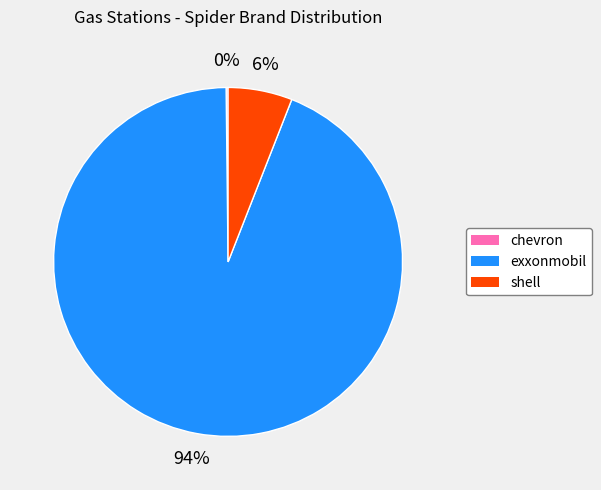

What is the largest slice in the pie chart?

exxonmobil